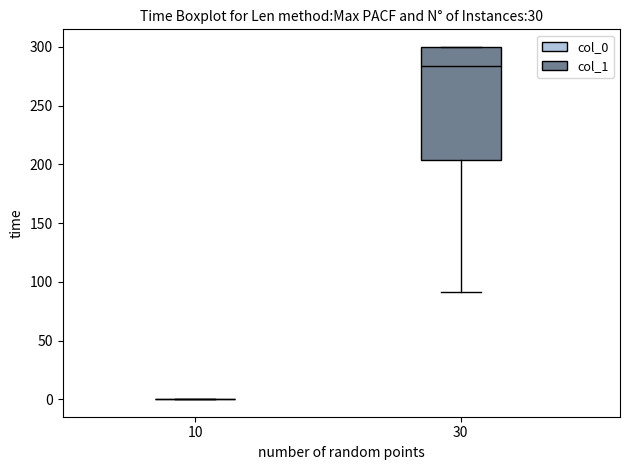

Reading left to right, read every box against the y-axis: the position of its median line, the range the box covers, and the ends of its whiskers. The values are not printed on the chart, so give them approximately, as read against the axis.

10: box collapsed to a line at 0, whiskers 0 to 0
30: median 285, box 205 to 300, whiskers 90 to 300